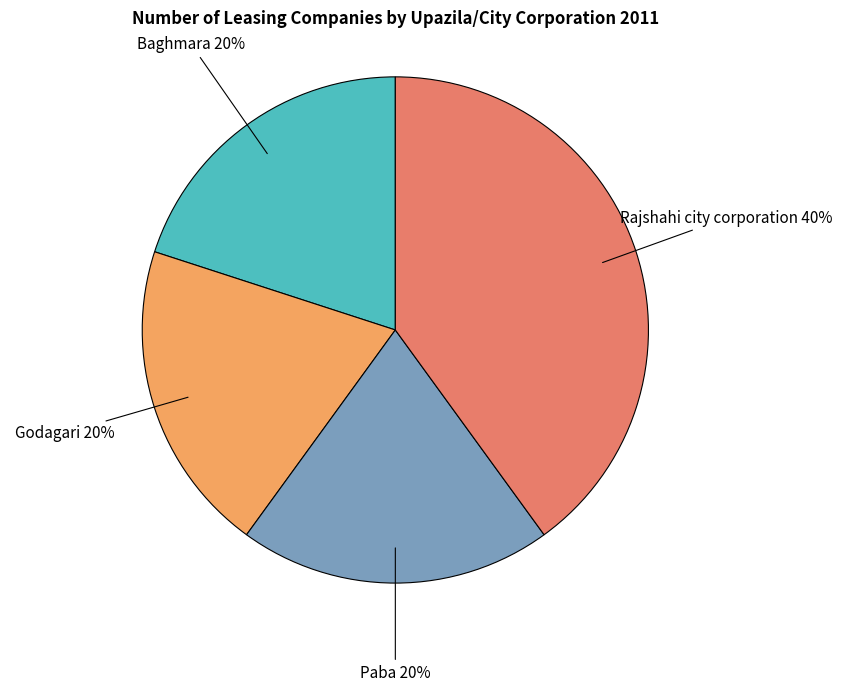

Does any single category account for the majority?

No